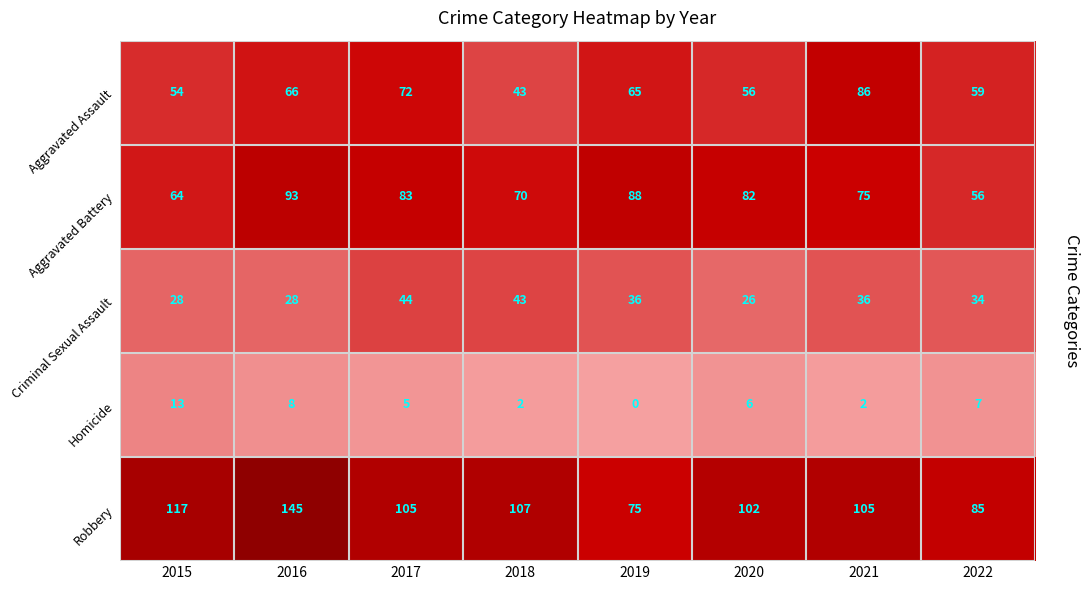

How many series are shown in this chart?

5